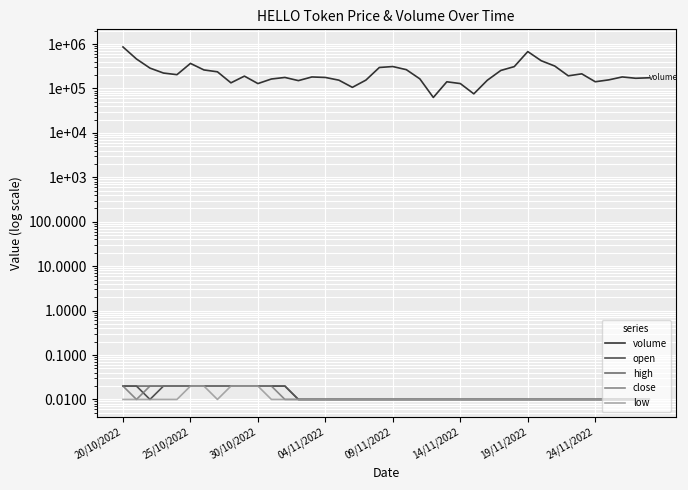

What is the sum of all high values?

0.5